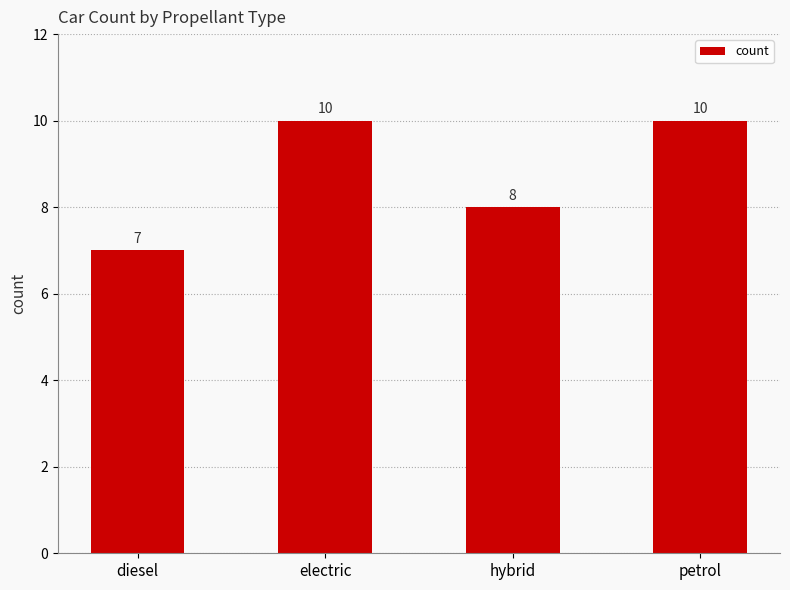

How many values are between 8 and 10?

3